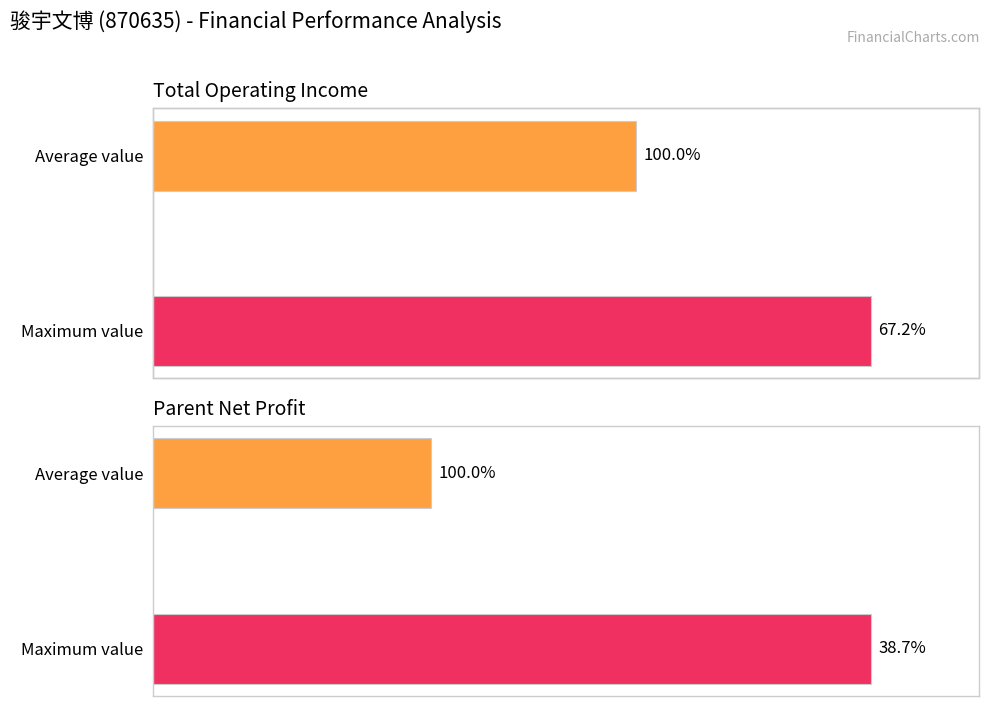

Rank the series by their maximum value, from highest to lowest.

TOTAL_OPERATE_INCOME, PARENT_NETPROFIT